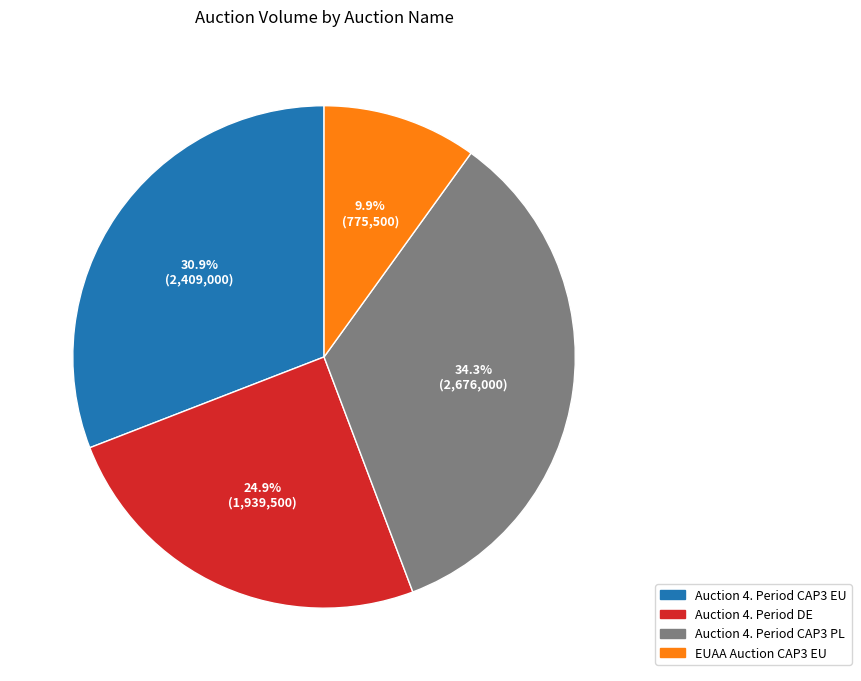

What portion of the pie excludes Auction 4. Period CAP3 EU?

69.1%